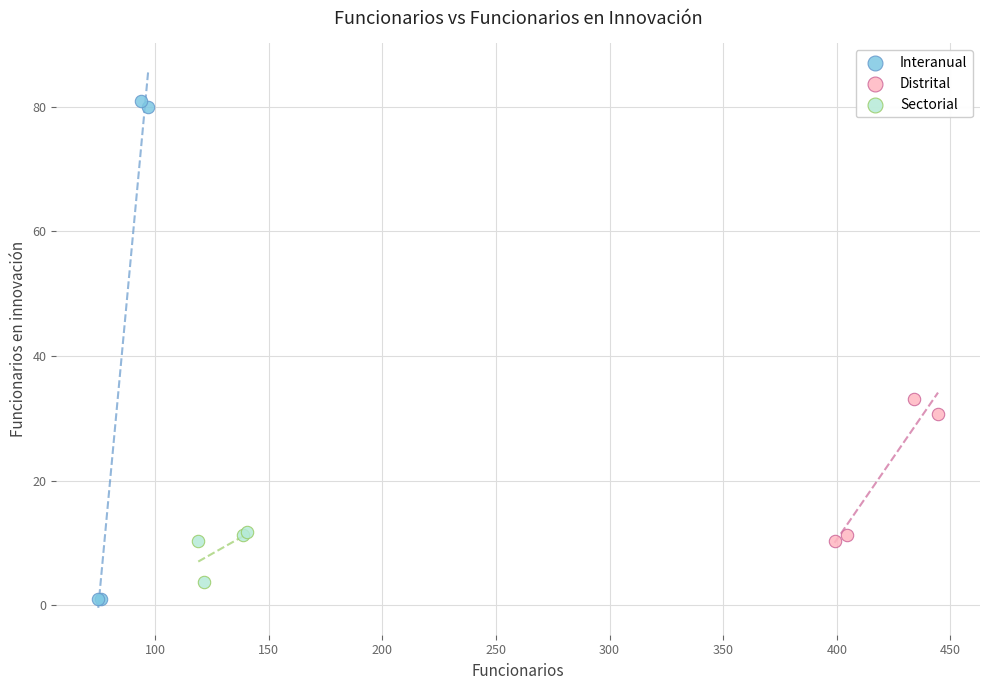

Which series has the widest spread of Y values?

Interanual